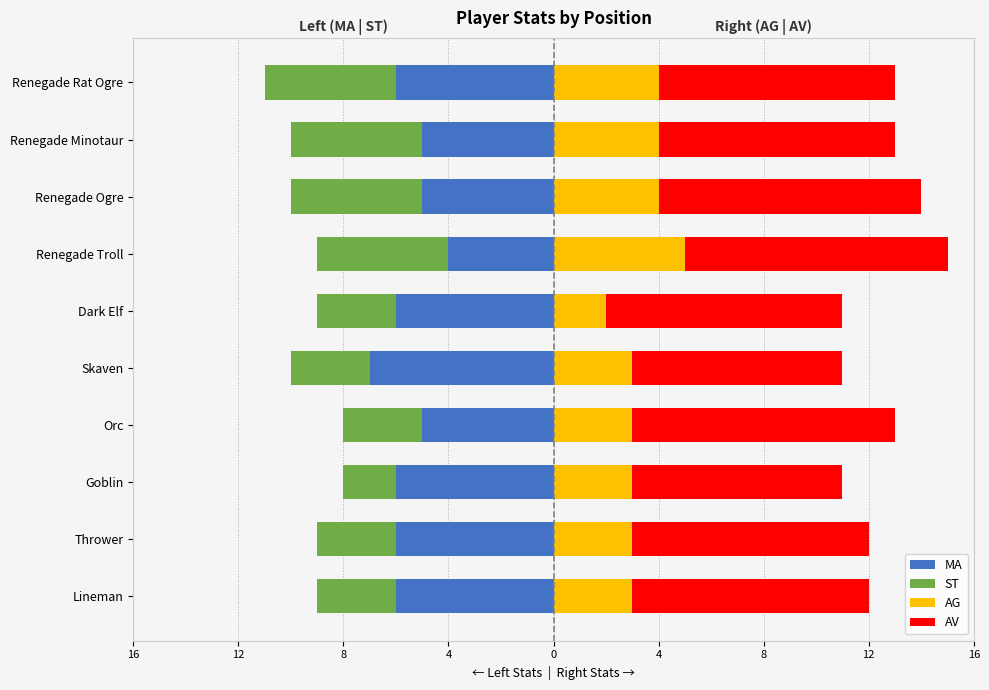

Reading left to right, list all the values displayed in this chart.

MA: -6	-6	-6	-5	-7	-6	-4	-5	-5	-6
ST: -3	-3	-2	-3	-3	-3	-5	-5	-5	-5
AG: 3	3	3	3	3	2	5	4	4	4
AV: 9	9	8	10	8	9	10	10	9	9